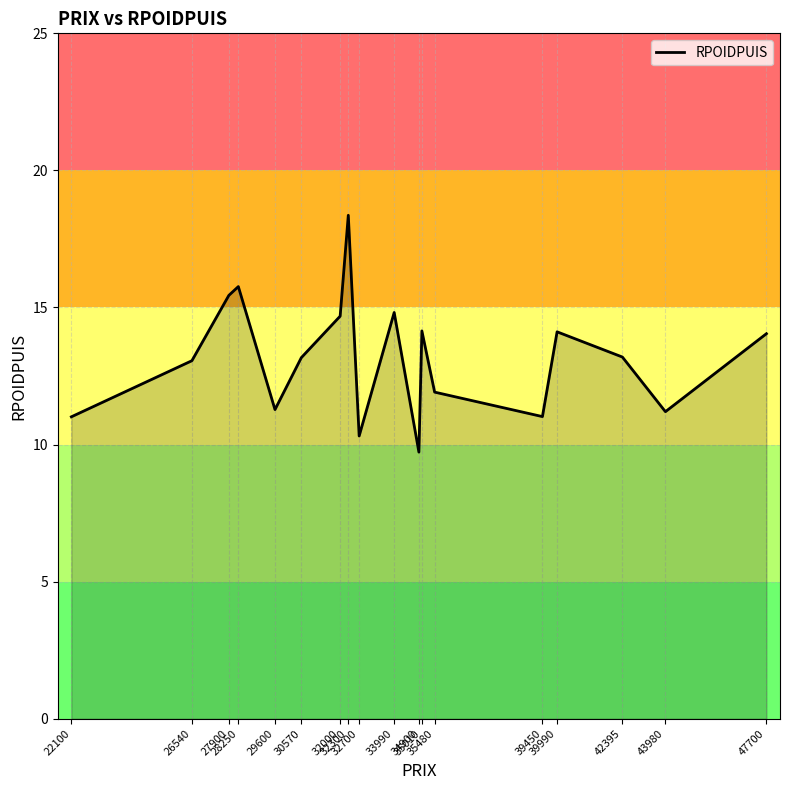

What is the minimum value shown in the chart?

9.7